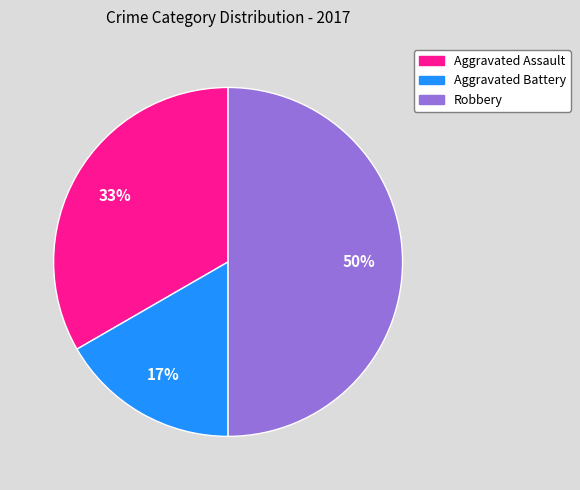

How many segments does this pie chart have?

3